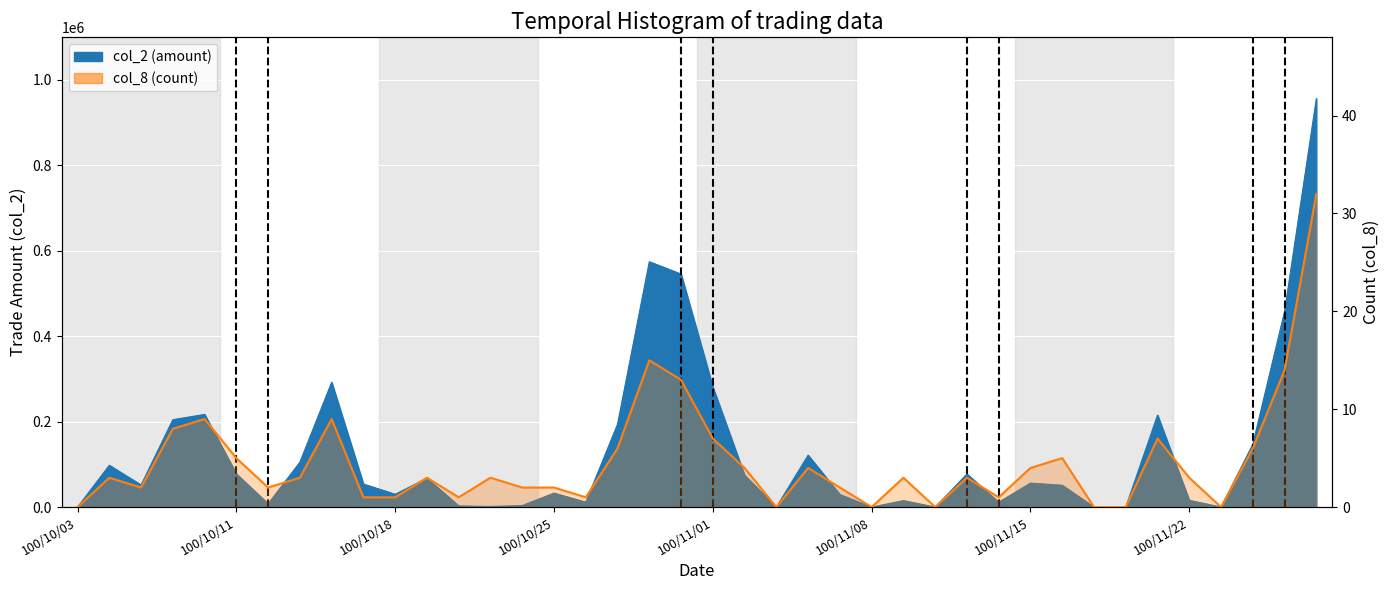

What is the sum of the values at 17 and 37?

12